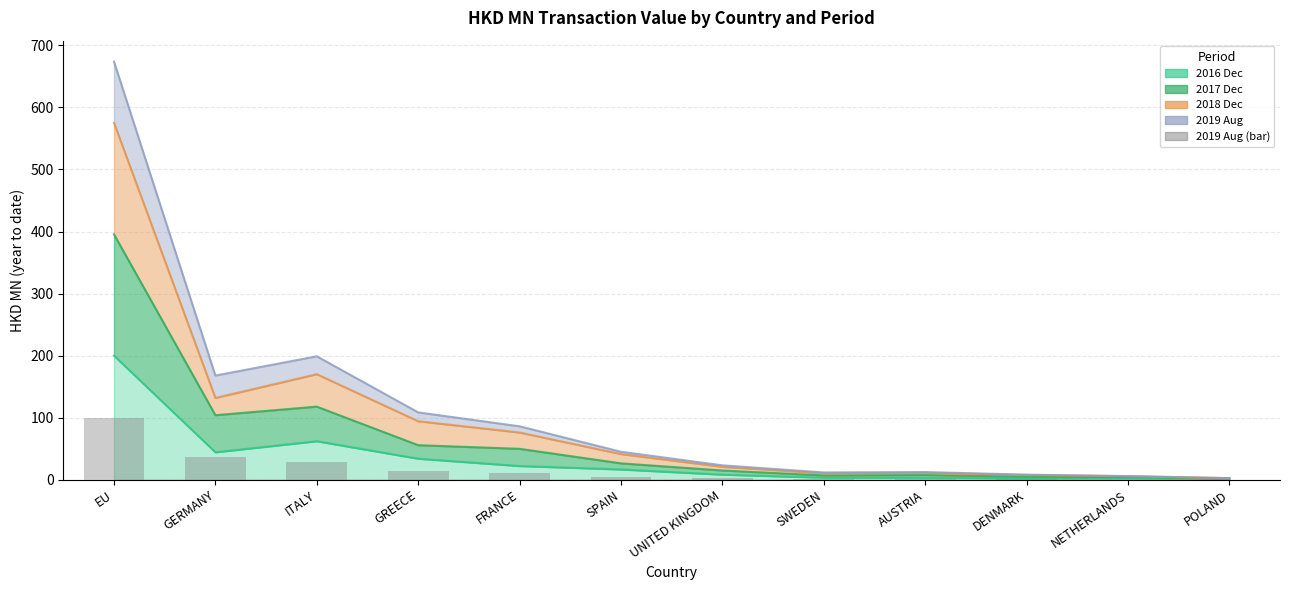

At how many categories does at least one series exceed 102?

3